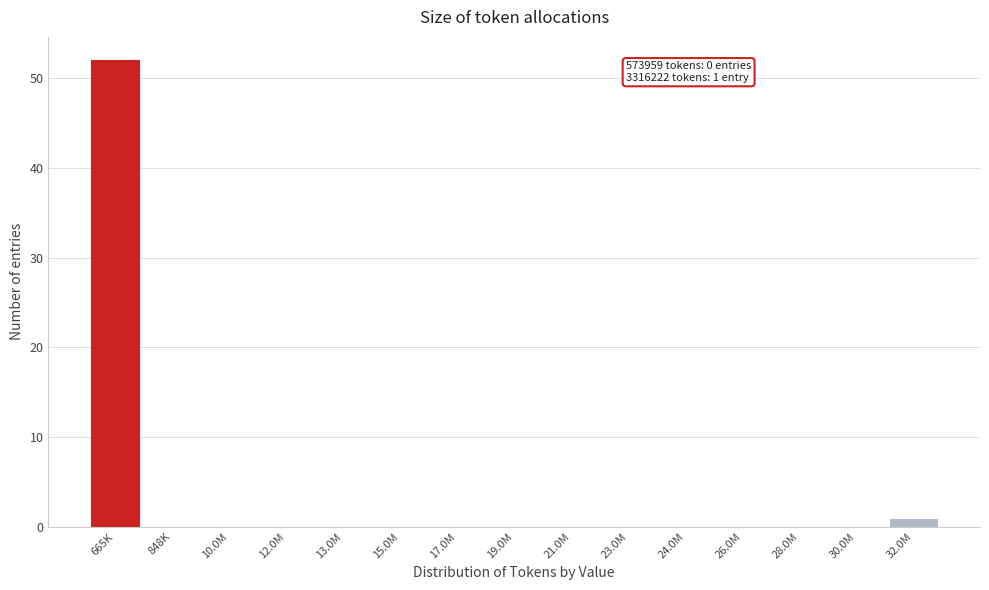

Reading left to right, extract all data points from this chart.

665K=52	848K=0	10.0M=0	12.0M=0	13.0M=0	15.0M=0	17.0M=0	19.0M=0	21.0M=0	23.0M=0	24.0M=0	26.0M=0	28.0M=0	30.0M=0	32.0M=1